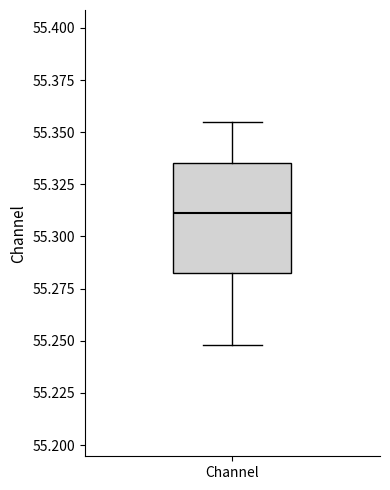

Where does the lower whisker of the box for Channel end on the y-axis? The values are not printed on the chart, so give them approximately, as read against the axis.

55.250